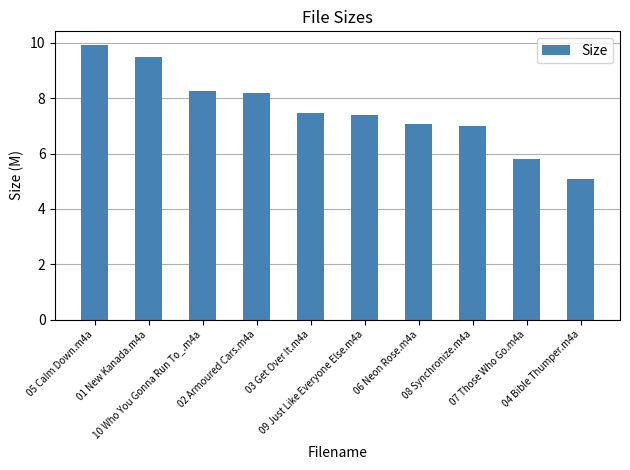

What is the value of the 6th bar from the left?

7.4